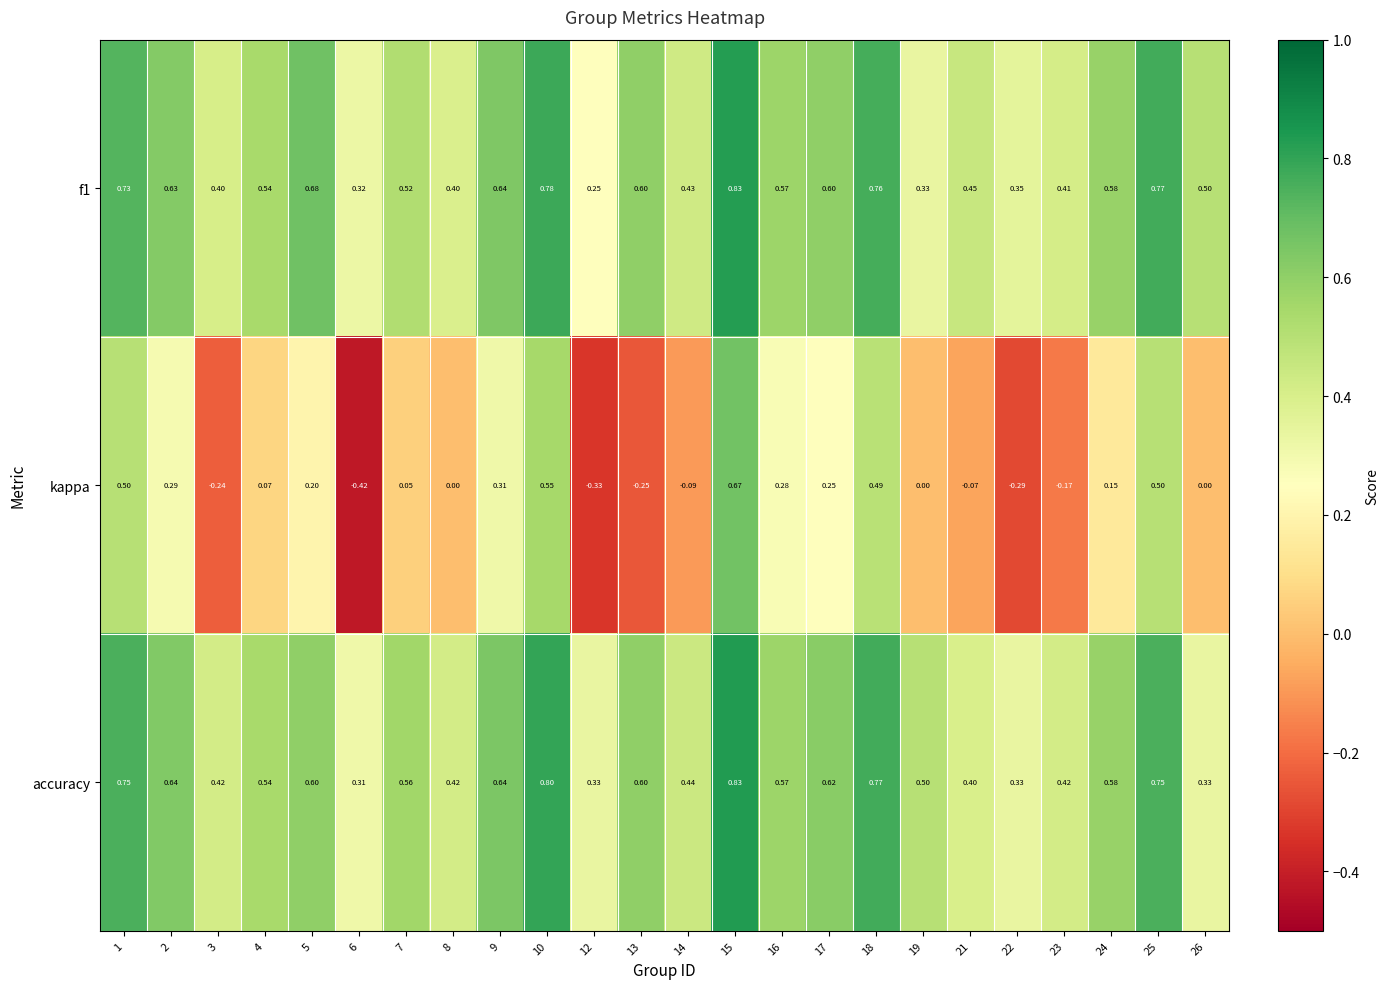

Which series has the largest total across all categories?

accuracy